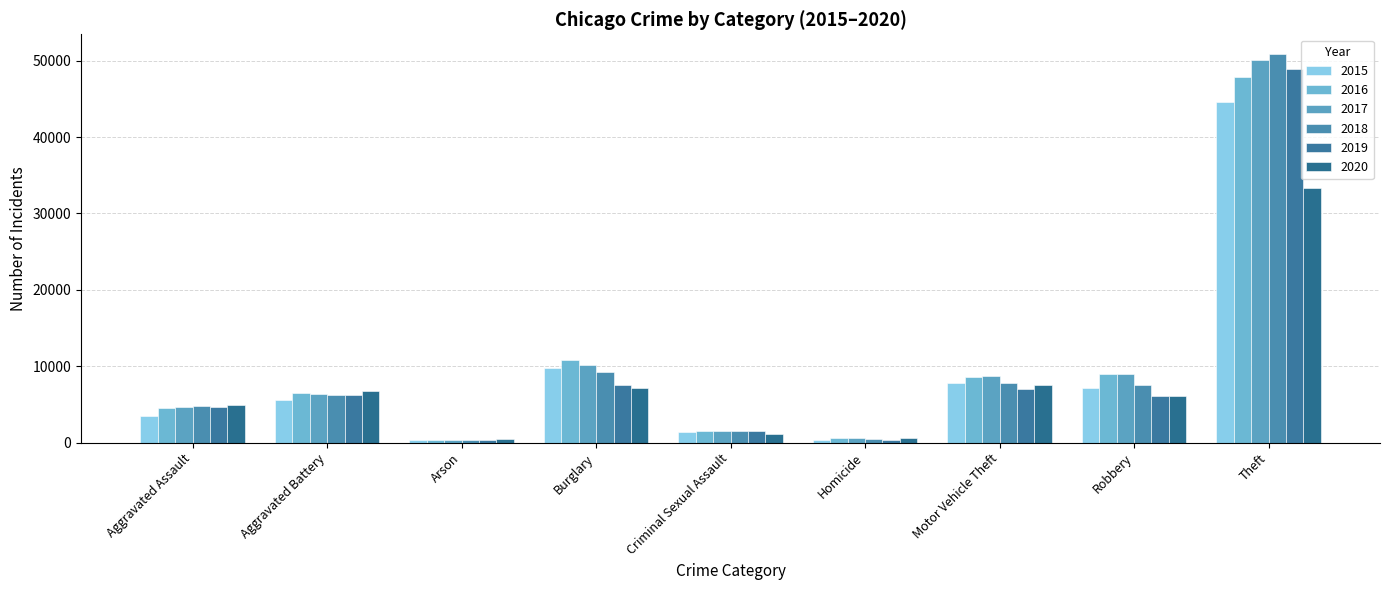

What is the total value across all series at Arson?

2156